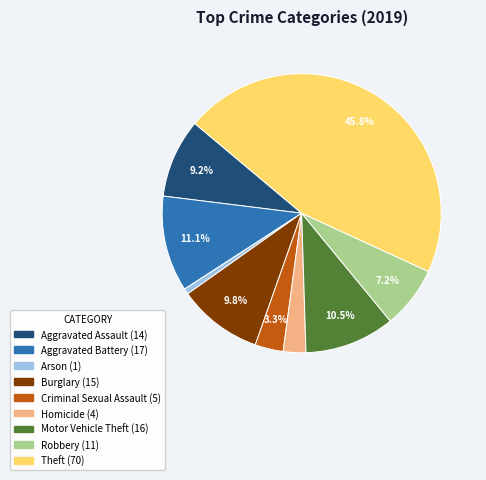

Rank the categories by value from lowest to highest.

Arson, Homicide, Criminal Sexual Assault, Robbery, Aggravated Assault, Burglary, Motor Vehicle Theft, Aggravated Battery, Theft